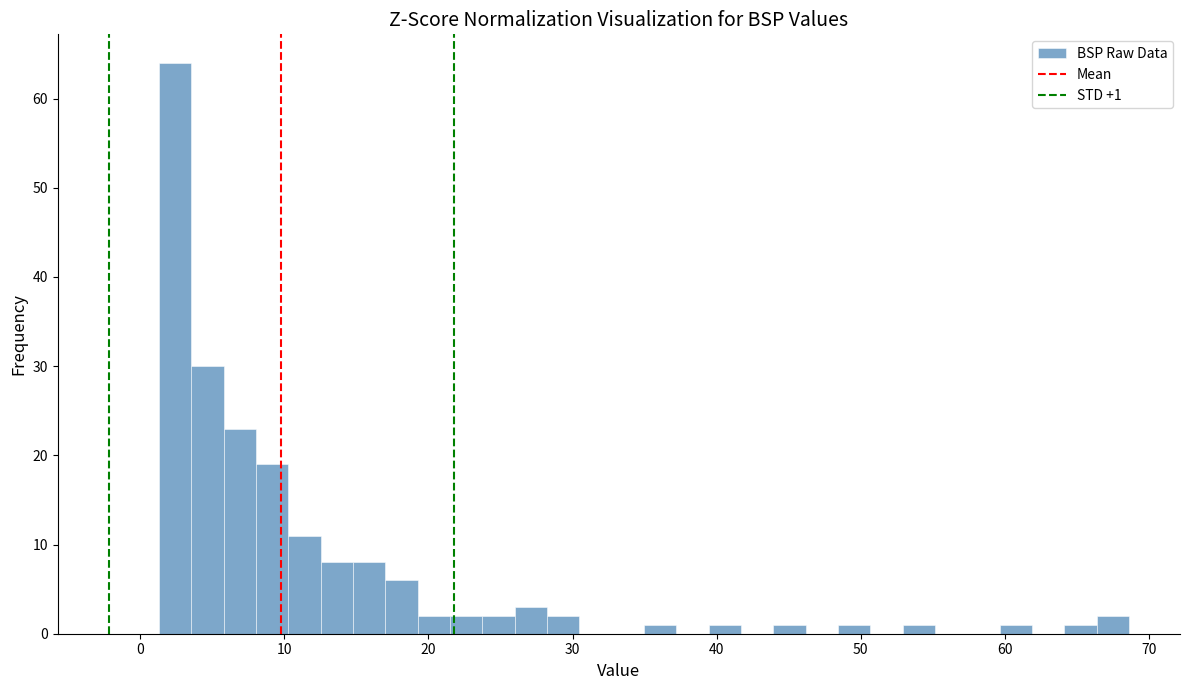

Read against the x-axis, roughly where is the centre of the tallest bar?

2